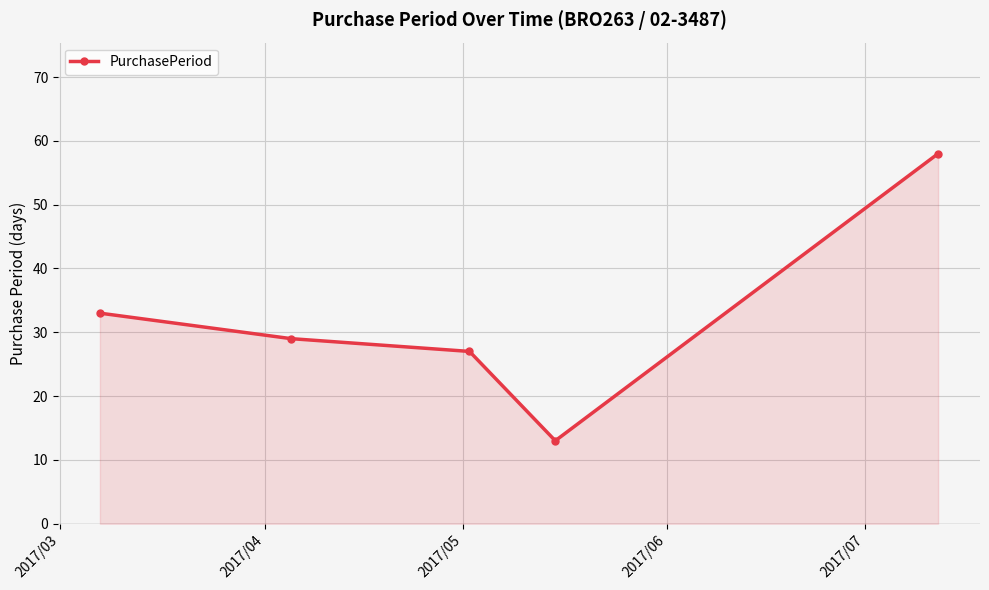

How many lines are shown in the chart?

1